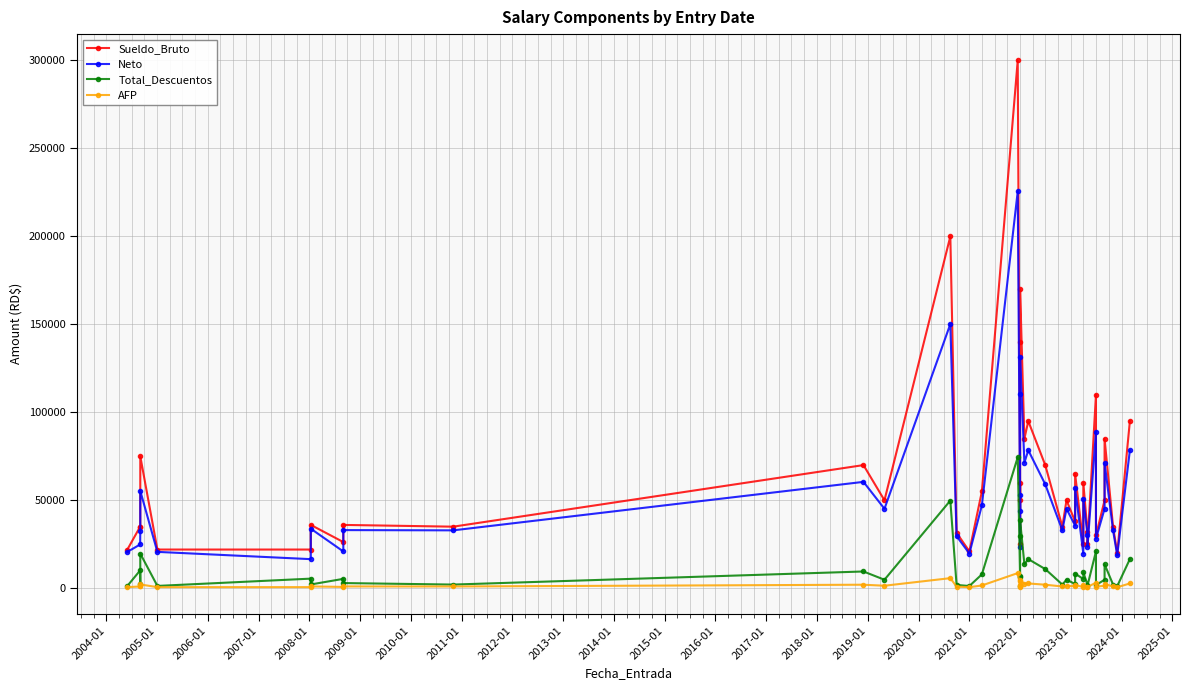

True or false: Sueldo_Bruto and AFP cross at least once.

False